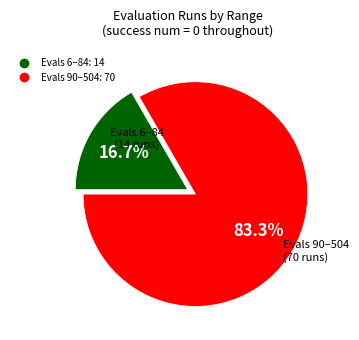

Does any single category account for the majority?

Yes